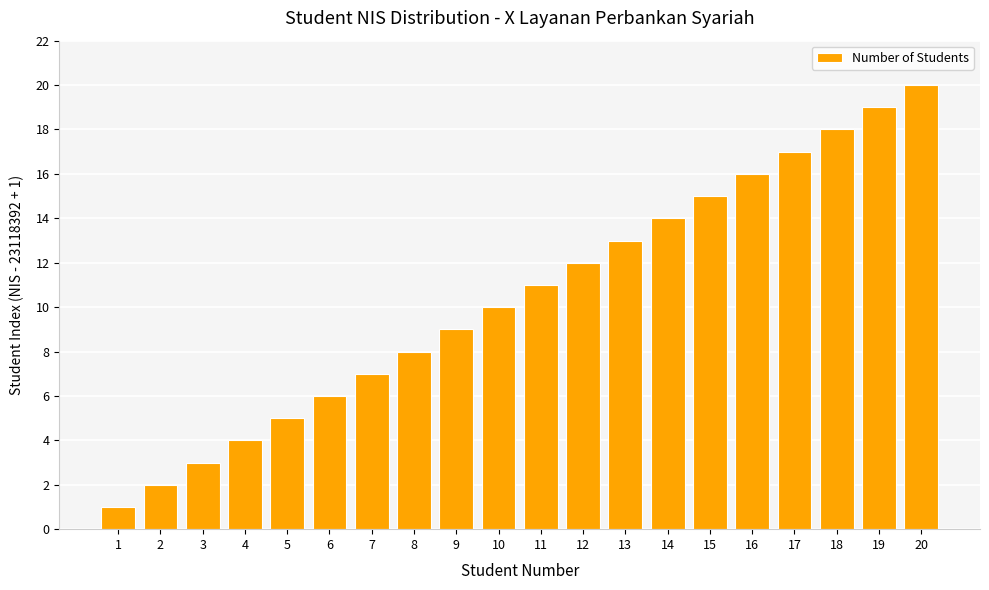

What is the greatest value displayed?

20